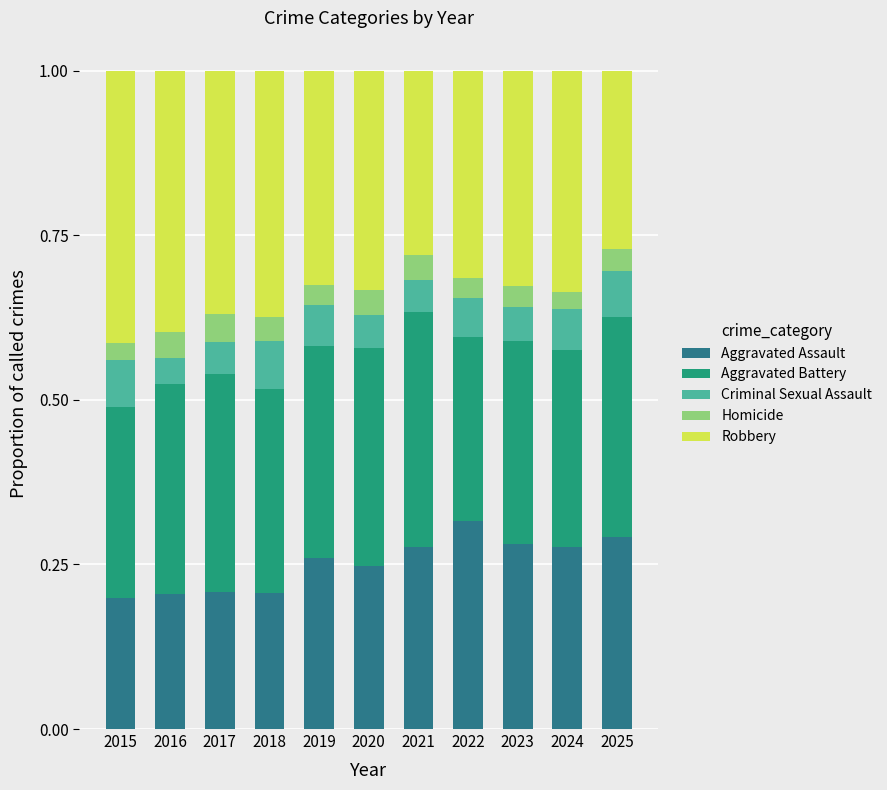

How many Aggravated Assault values are between 0 and 1?

11